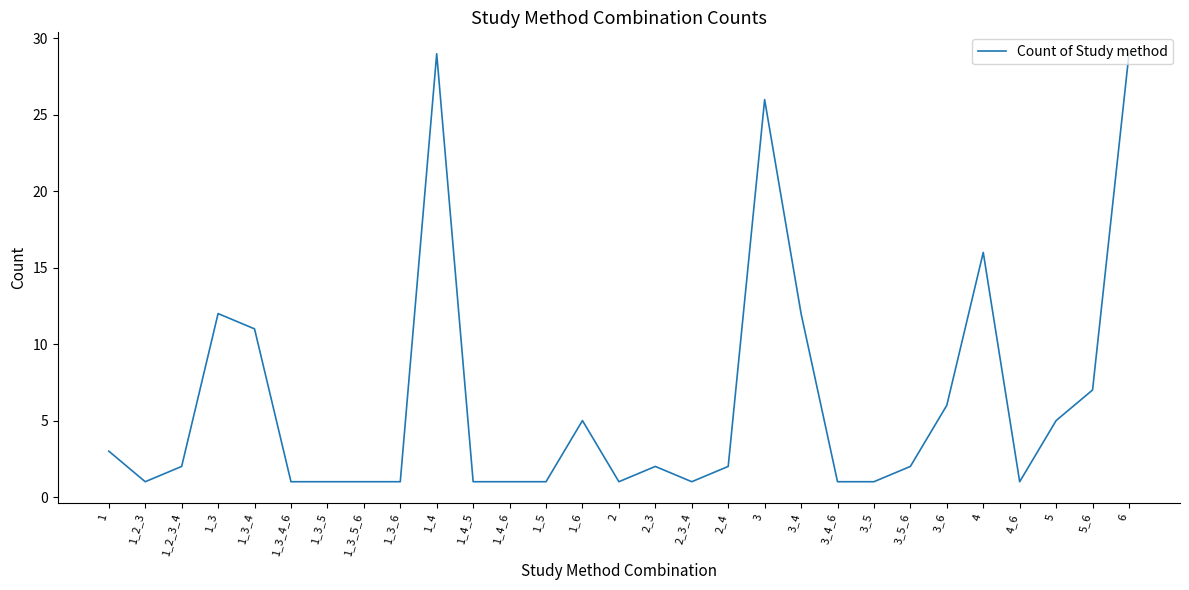

Between 1_4 and 1_3_4, which is larger?

1_4